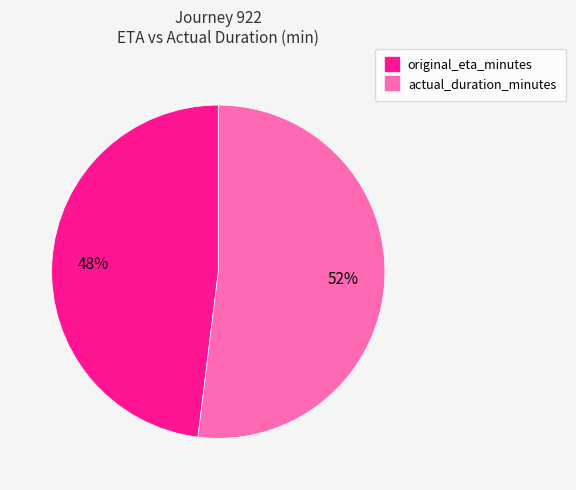

Is there any slice that represents more than half of the pie?

Yes